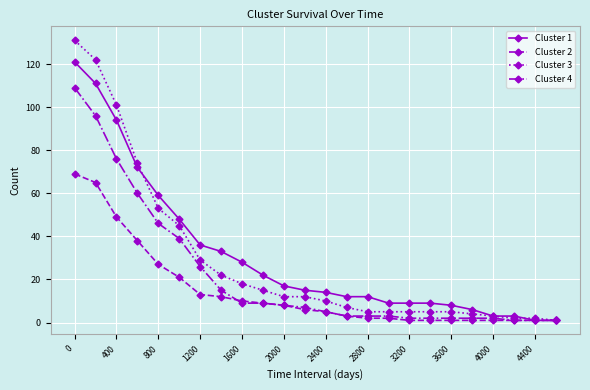

Which series has the largest range (max minus min)?

Cluster 3